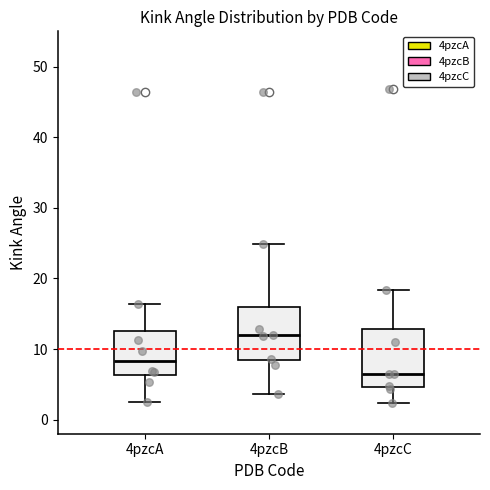

Where is the lower edge of the box for 4pzcB on the y-axis? The values are not printed on the chart, so give them approximately, as read against the axis.

8